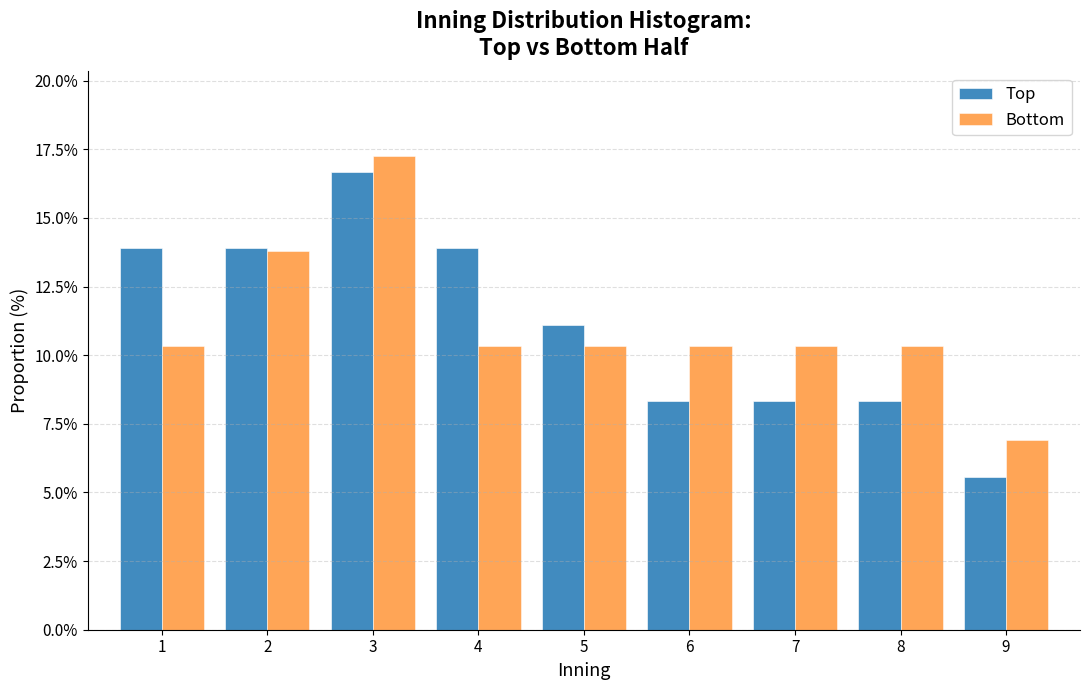

Reading left to right, list every range on the x-axis with the height of the bar of each series over it. The values are not printed on the chart, so give them approximately, as read against the axis.

0.5 to 1.5: Top=14.0	Bottom=10.5
1.5 to 2.5: Top=14.0	Bottom=14.0
2.5 to 3.5: Top=16.5	Bottom=17.0
3.5 to 4.5: Top=14.0	Bottom=10.5
4.5 to 5.5: Top=11.0	Bottom=10.5
5.5 to 6.5: Top=8.5	Bottom=10.5
6.5 to 7.5: Top=8.5	Bottom=10.5
7.5 to 8.5: Top=8.5	Bottom=10.5
8.5 to 9.5: Top=5.5	Bottom=7.0